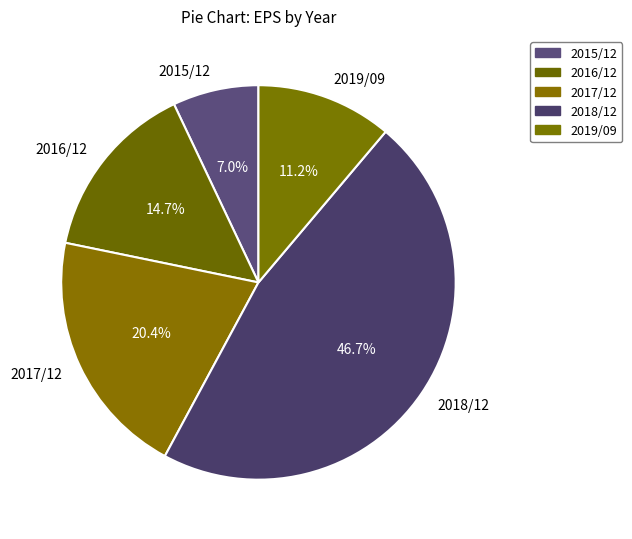

What percentage is the 2015/12 slice, to the nearest percent?

7%